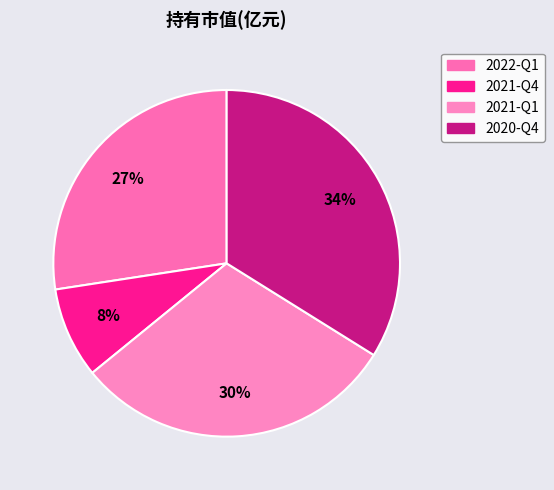

To the nearest percent, what is the average slice percentage?

25%